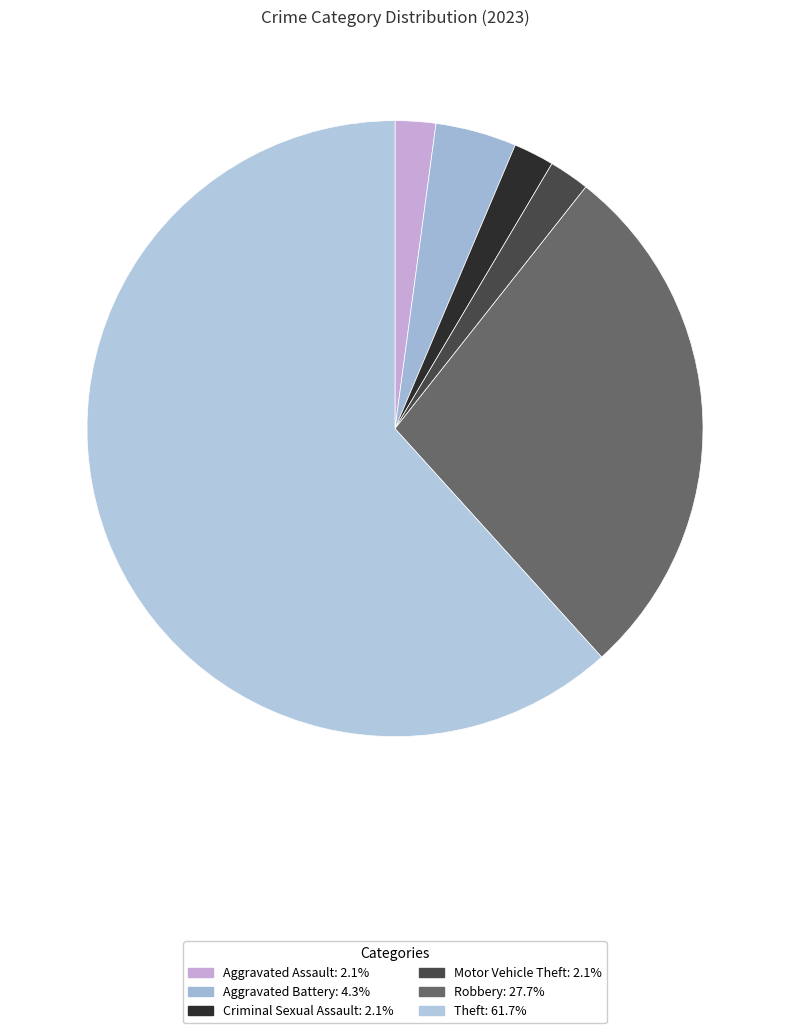

Which category accounts for the majority?

Theft